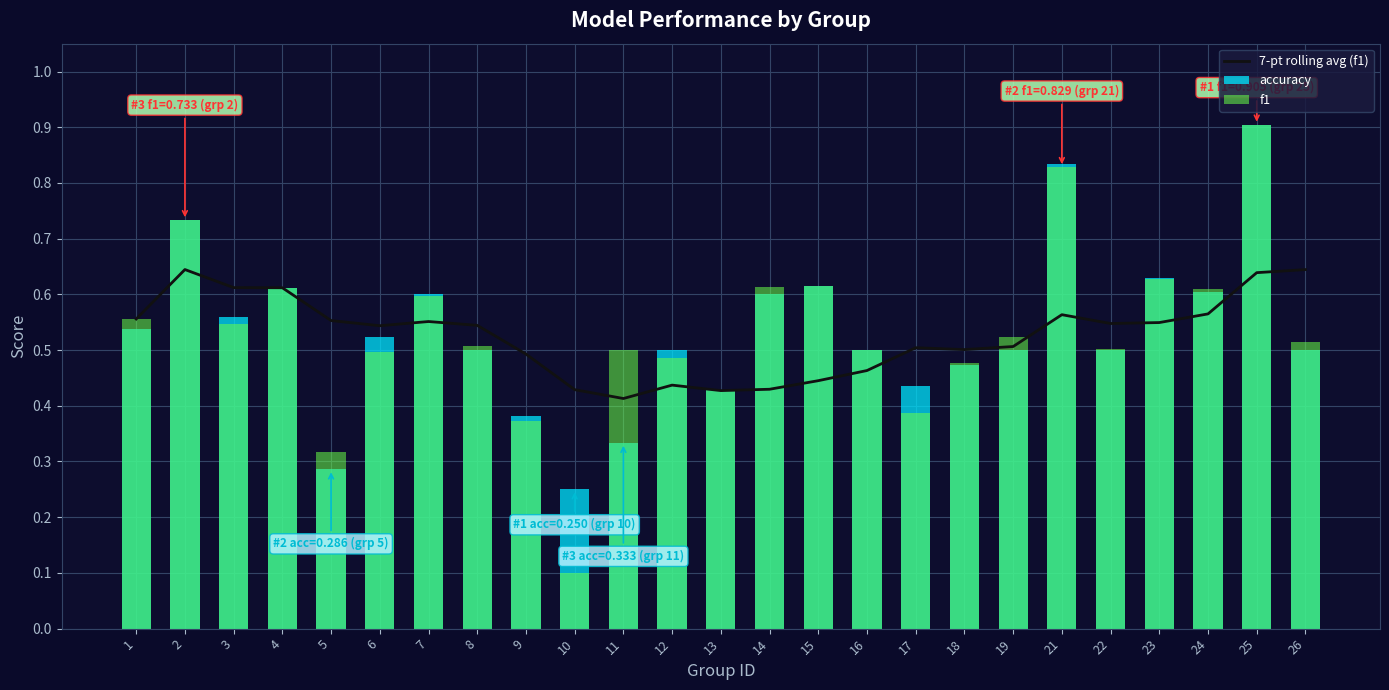

Where is accuracy nearest to the value 0?

10